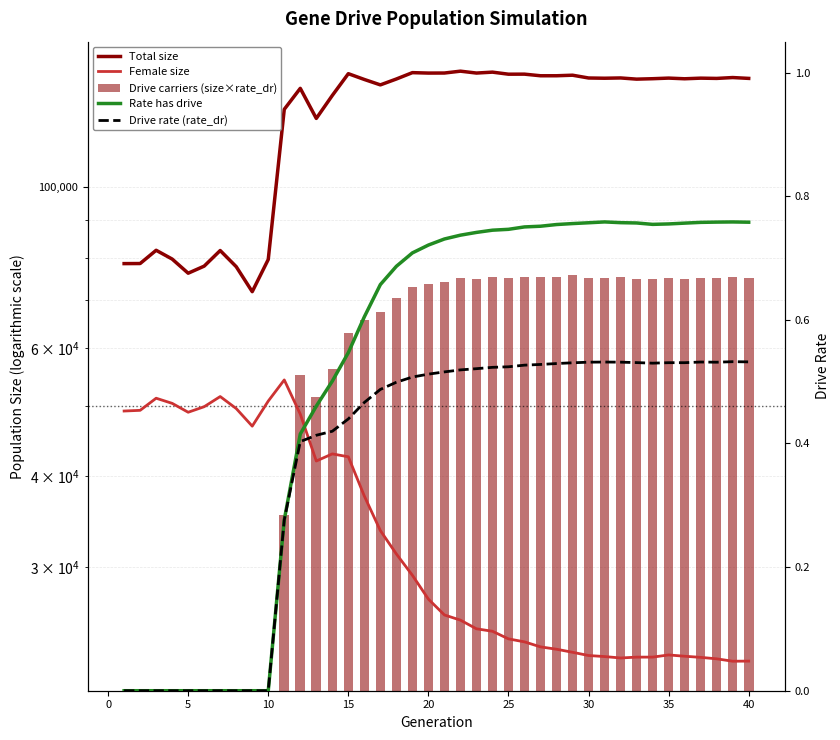

Is the value of Female size at 5 greater than the value of Drive carriers (size×rate_dr) at 22?

No